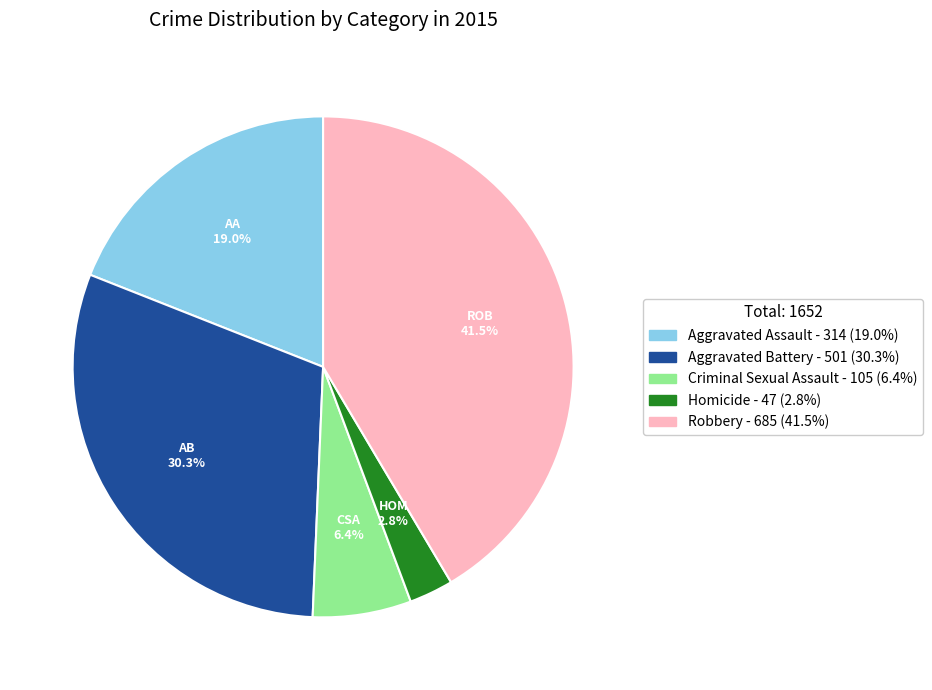

Between Aggravated Battery and Aggravated Assault, which is larger?

Aggravated Battery